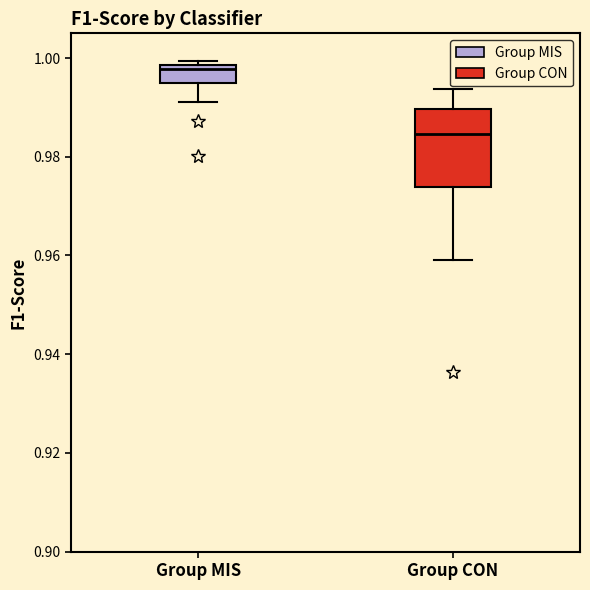

Reading left to right, read every box against the y-axis: the position of its median line, the range the box covers, and the ends of its whiskers. The values are not printed on the chart, so give them approximately, as read against the axis.

Group MIS: median 0.998 (just below the box's upper edge), box 0.994 to 0.998, whiskers 0.990 to 1.000
Group CON: median 0.984, box 0.974 to 0.990, whiskers 0.960 to 0.994